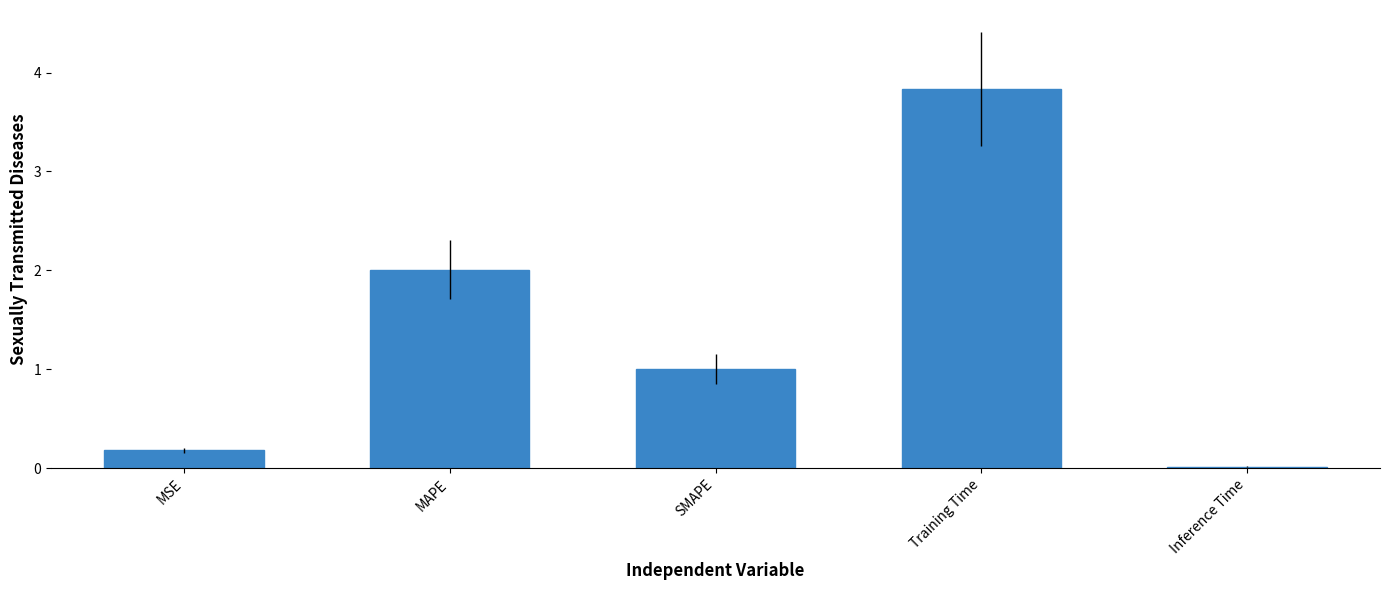

Where does the data first go above 1?

MAPE